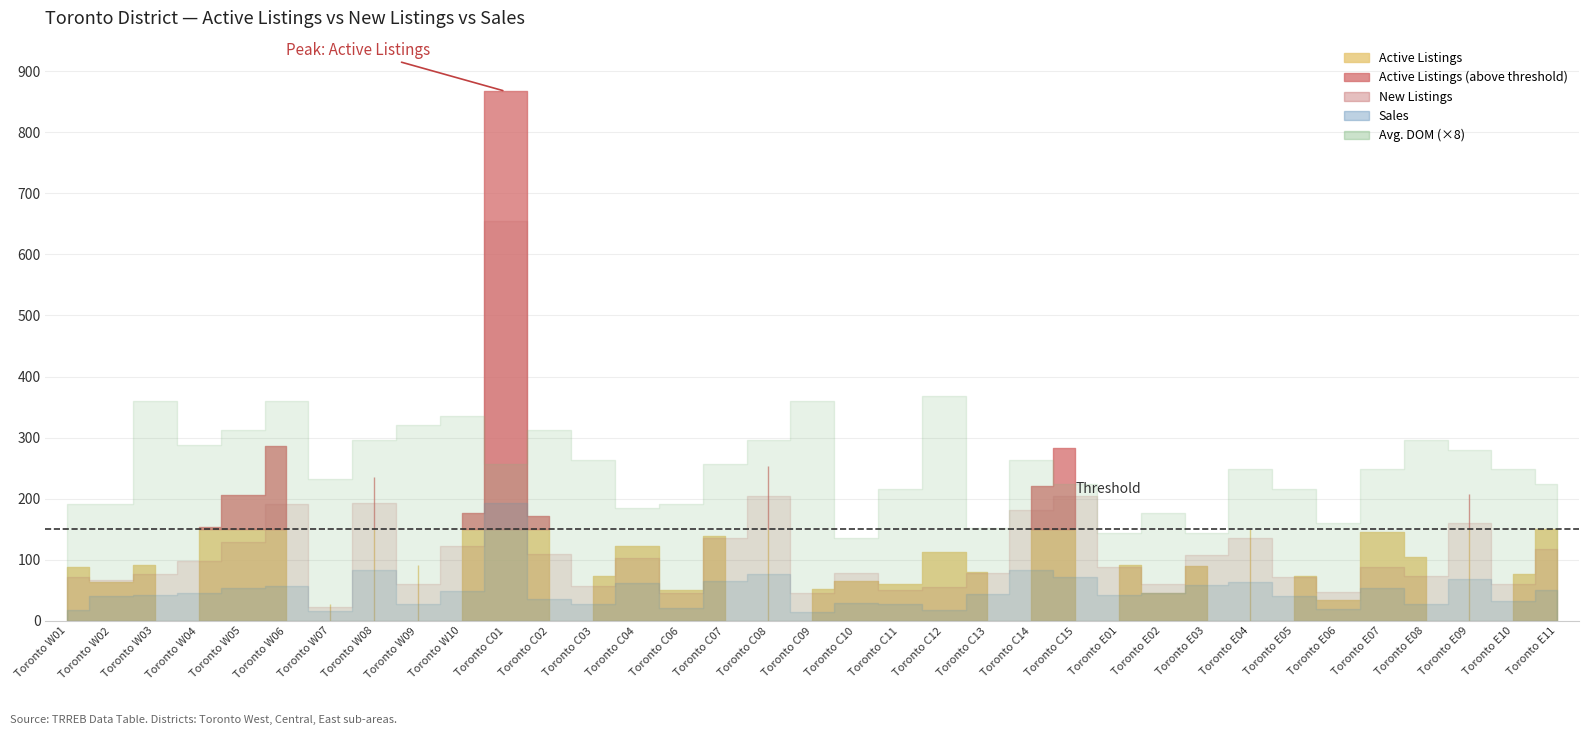

True or false: New Listings and Active Listings intersect in this chart.

True